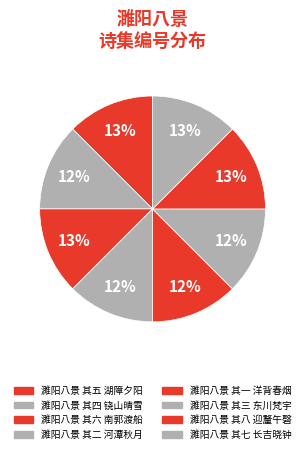

Does any single category account for the majority?

No